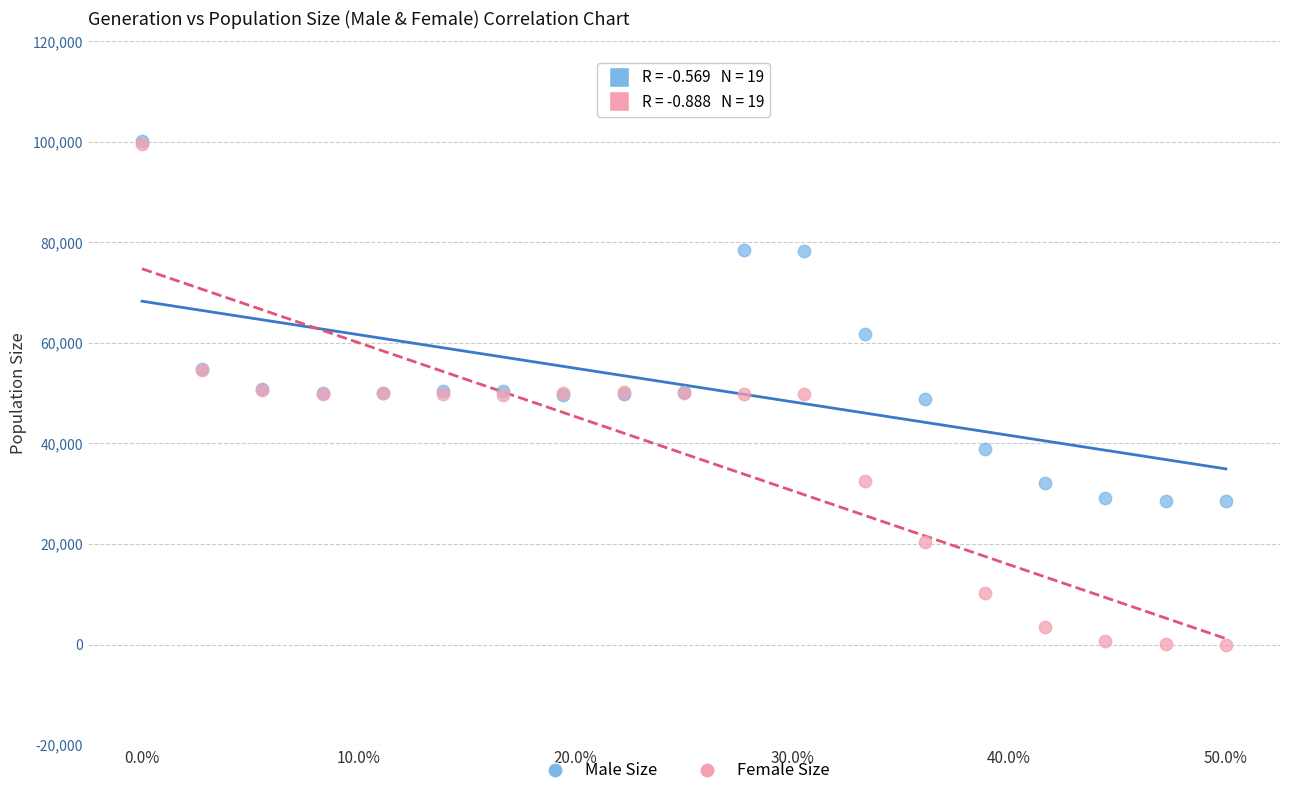

Which series reaches the minimum Y coordinate?

Female Size